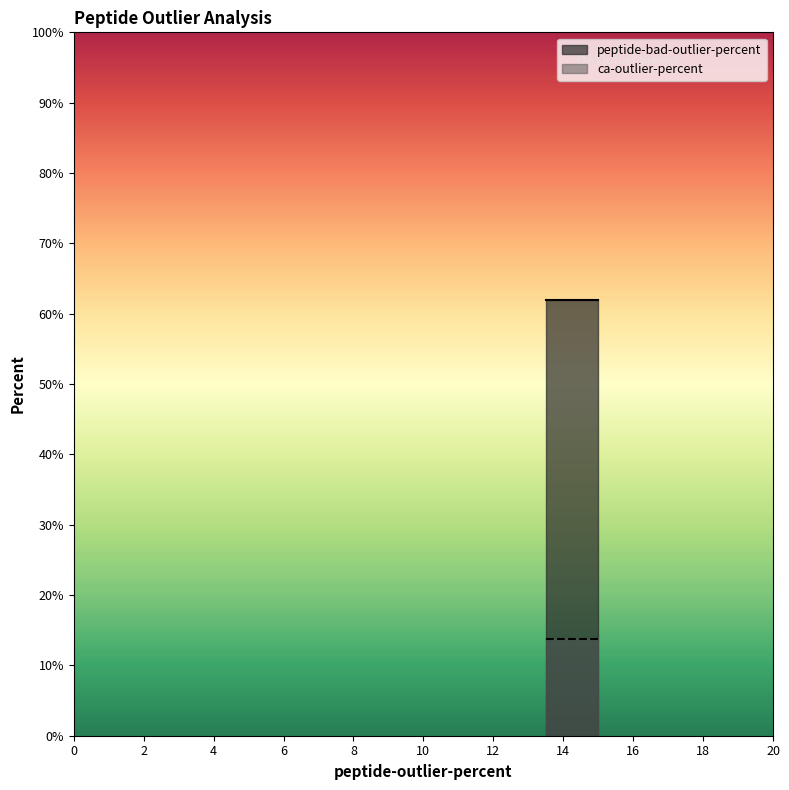

At which label does ca-outlier-percent reach its peak?

14.5